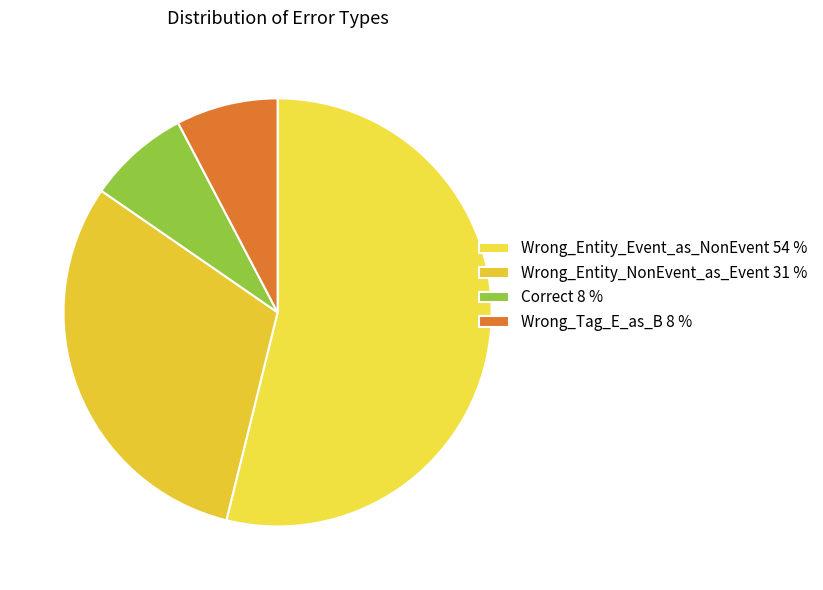

True or false: Wrong_Entity_NonEvent_as_Event accounts for 31% of the total.

True